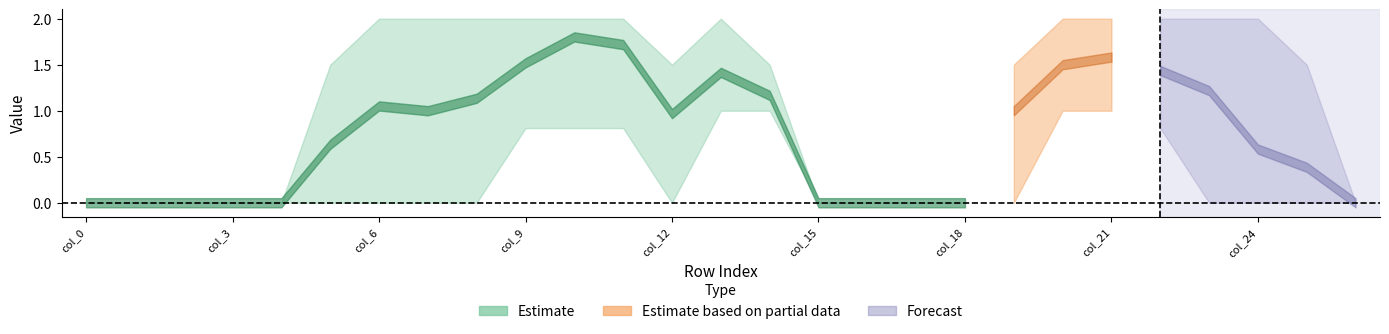

At how many categories does at least one series exceed 1?

17